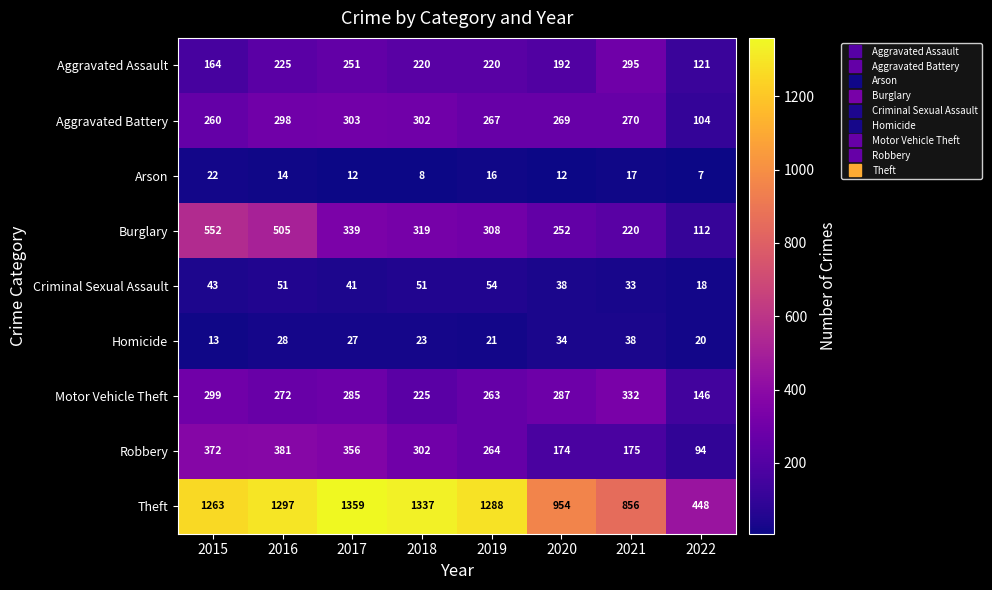

At which category is the sum across all series the highest?

2016